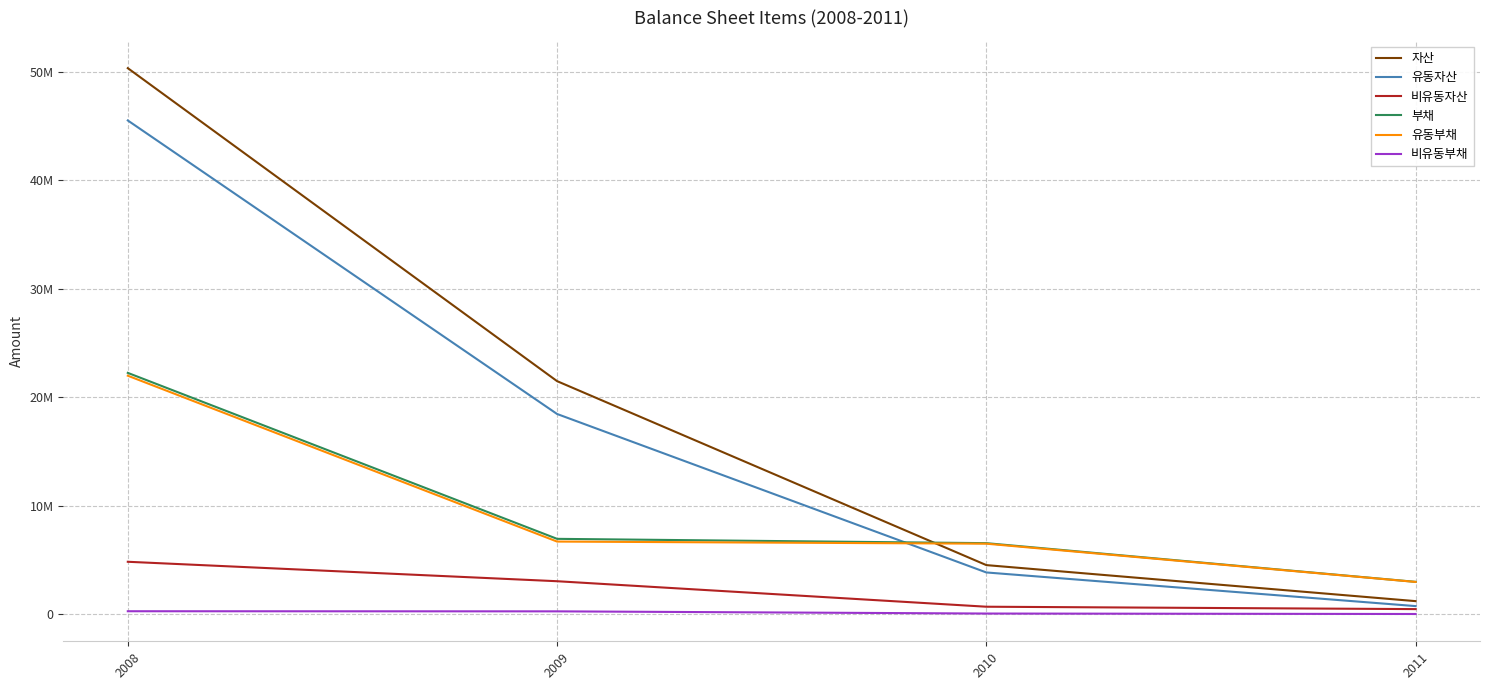

True or false: 비유동자산 and 비유동부채 intersect in this chart.

False